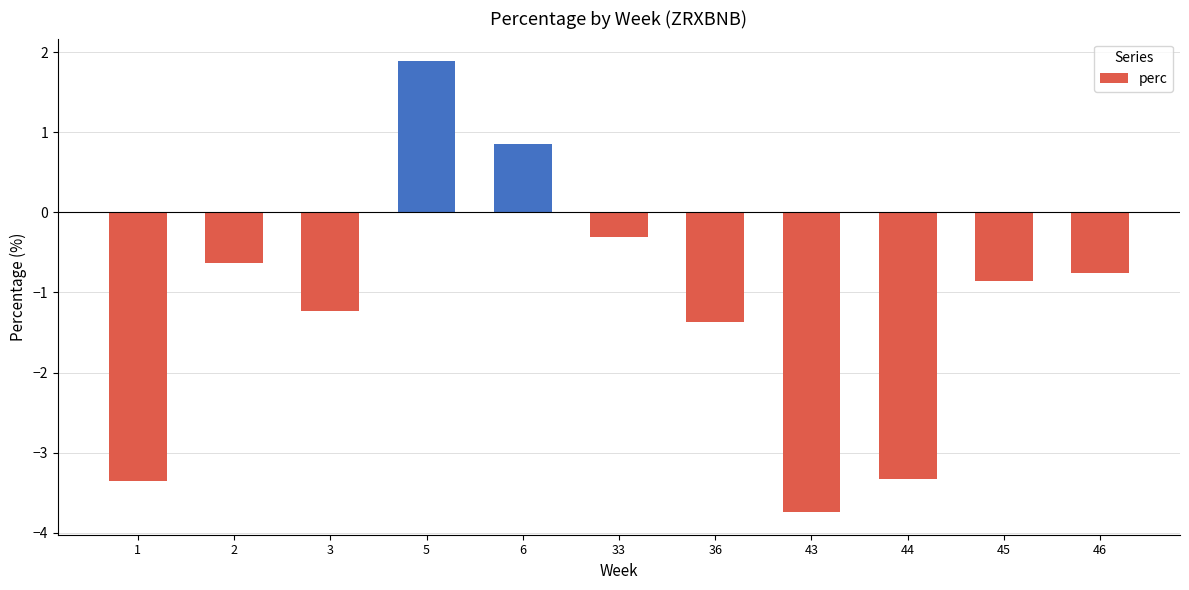

Which has a higher value, 5 or 43?

5